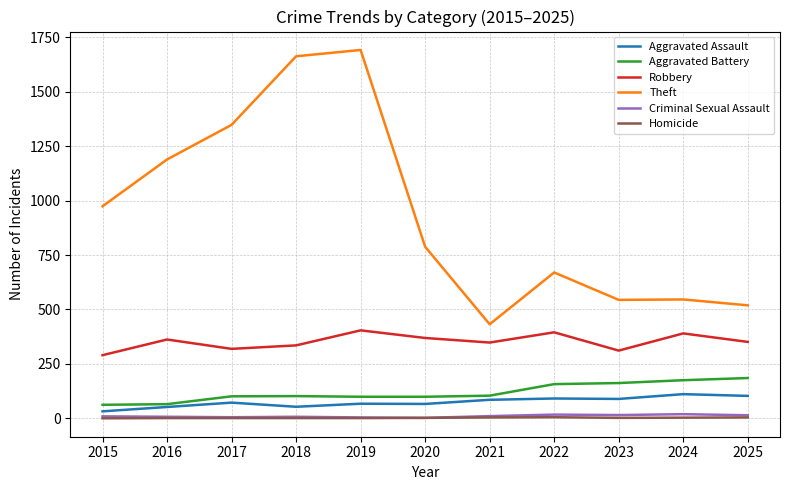

True or false: Robbery and Aggravated Assault cross at least once.

False